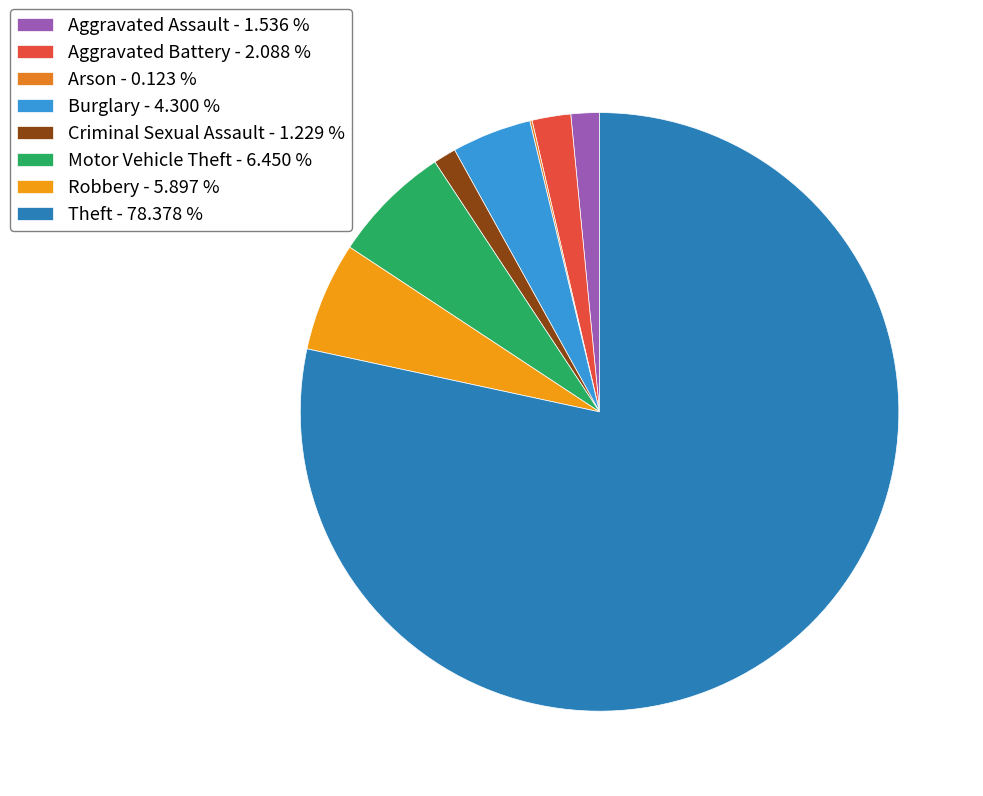

What is the smallest slice in the pie chart?

Arson